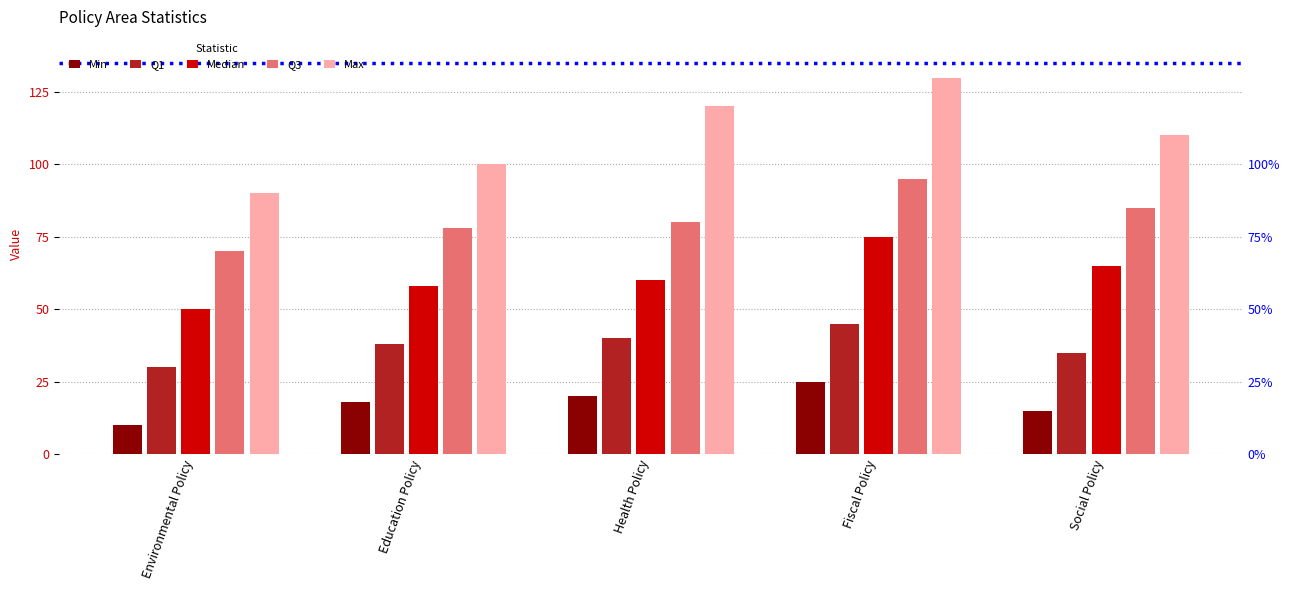

Count the number of categories in the chart.

5